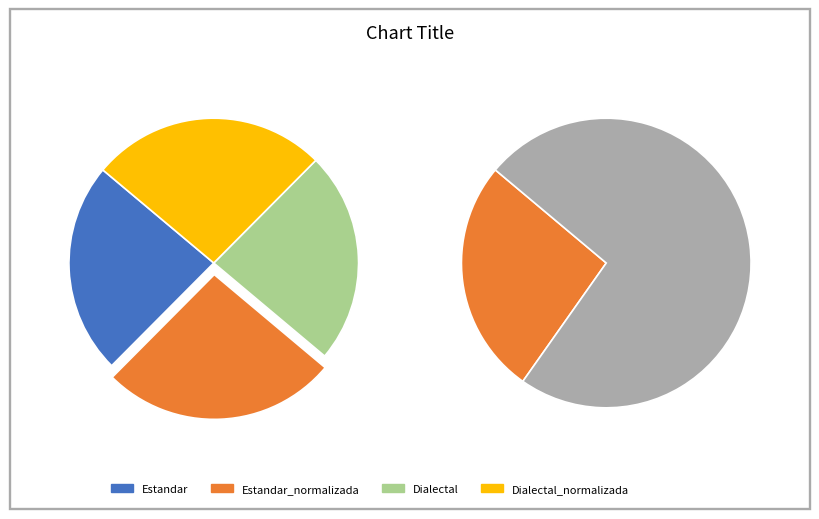

Combined, what portion of the pie is Estandar_normalizada and Dialectal?

50.0%